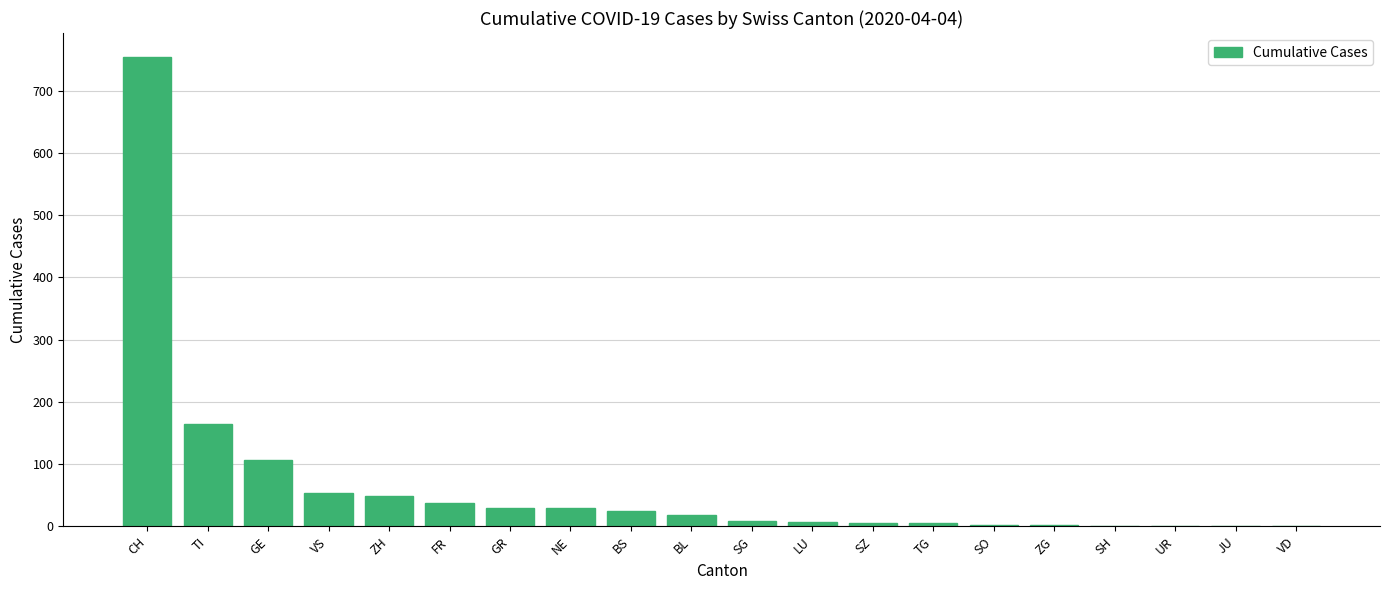

At which category does the chart reach its peak across all series?

CH